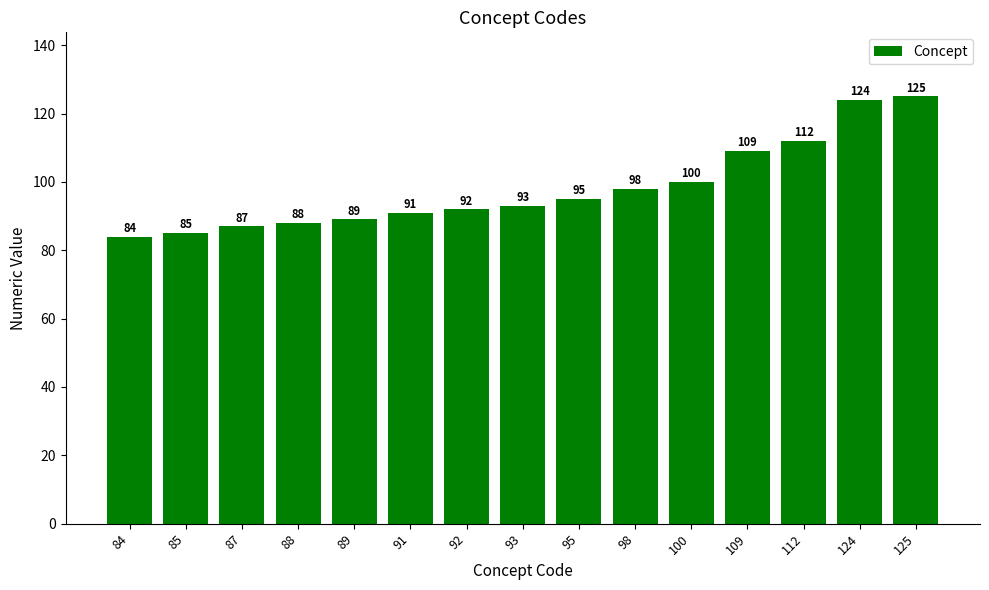

True or false: the data shows 84 at 84.

True